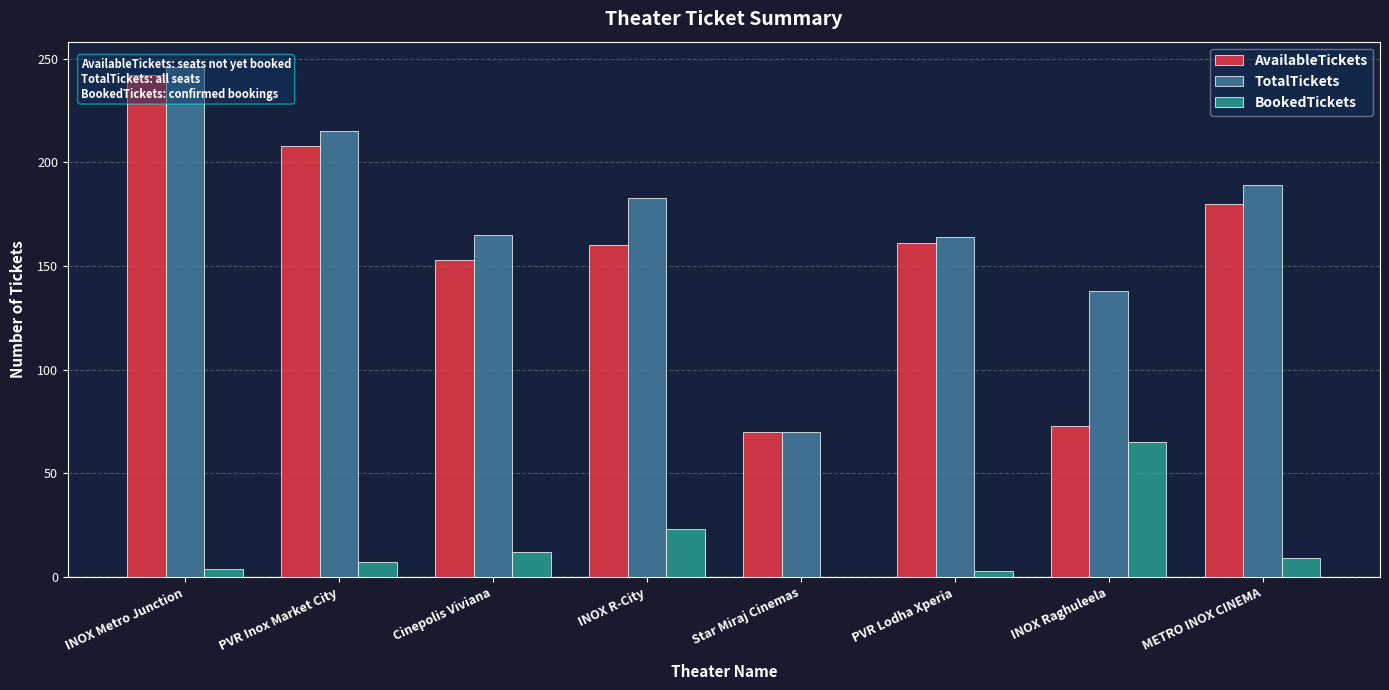

What are all the series names shown in the legend?

AvailableTickets, TotalTickets, BookedTickets